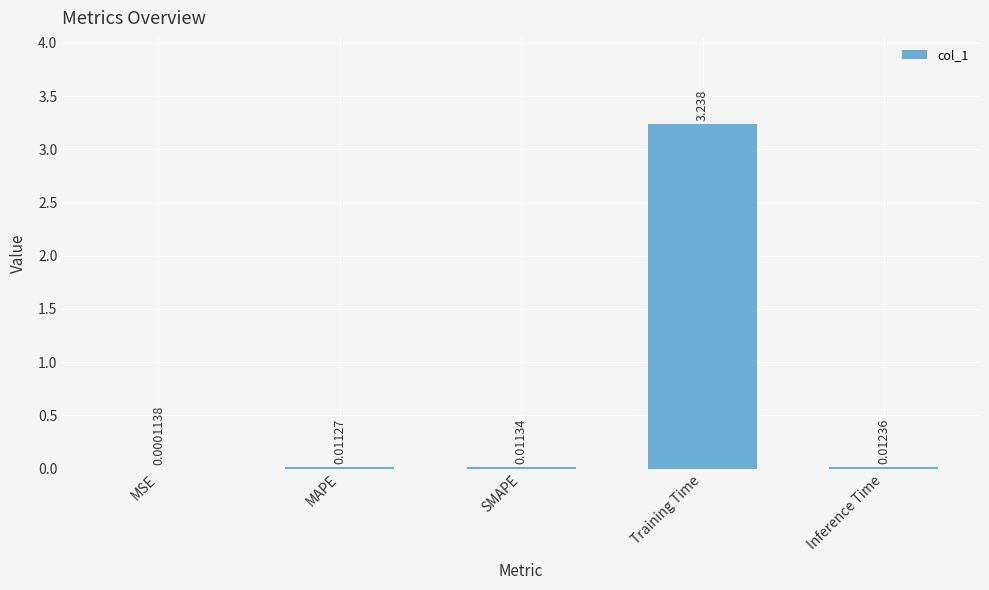

At which category does the chart reach its peak across all series?

Training Time